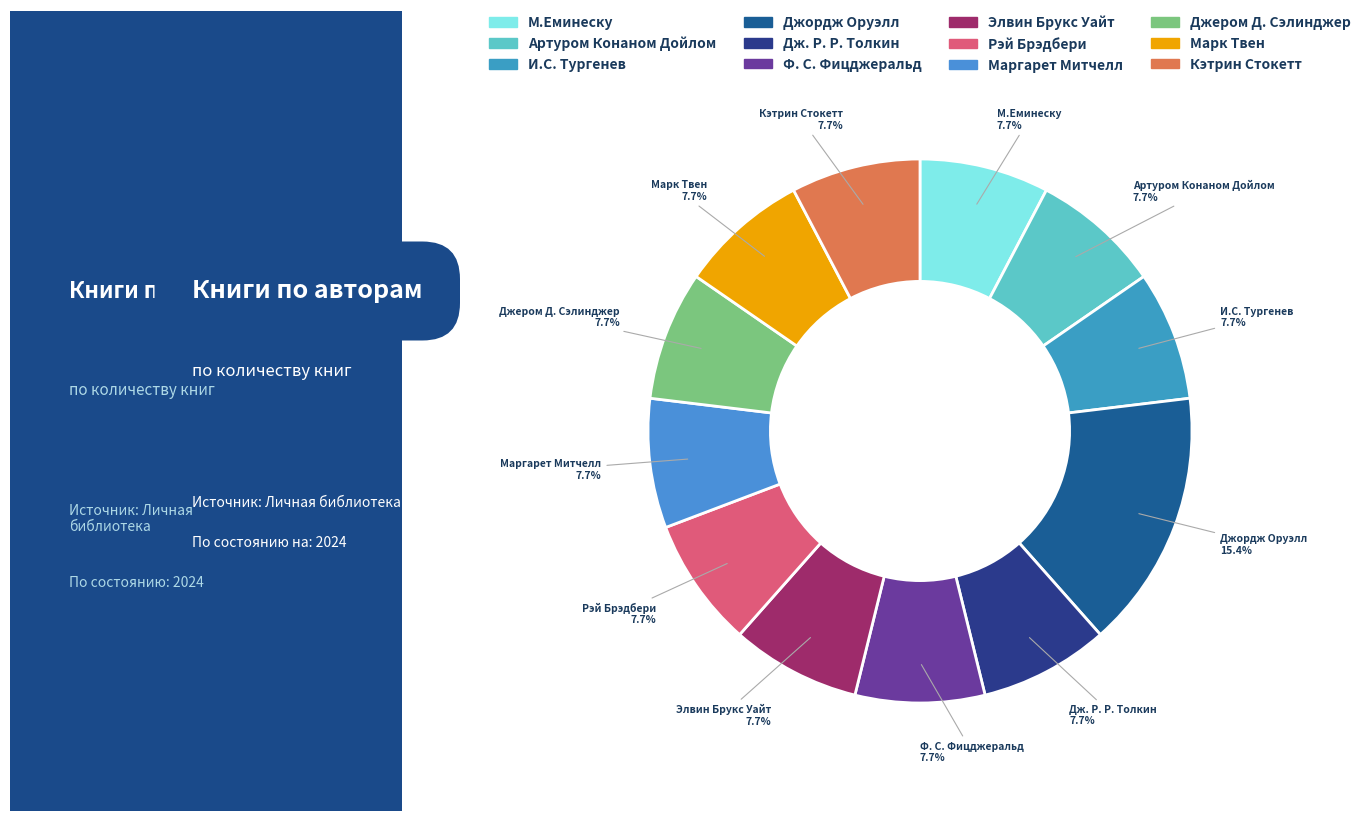

Between Маргарет Митчелл and Джордж Оруэлл, which is larger?

Джордж Оруэлл